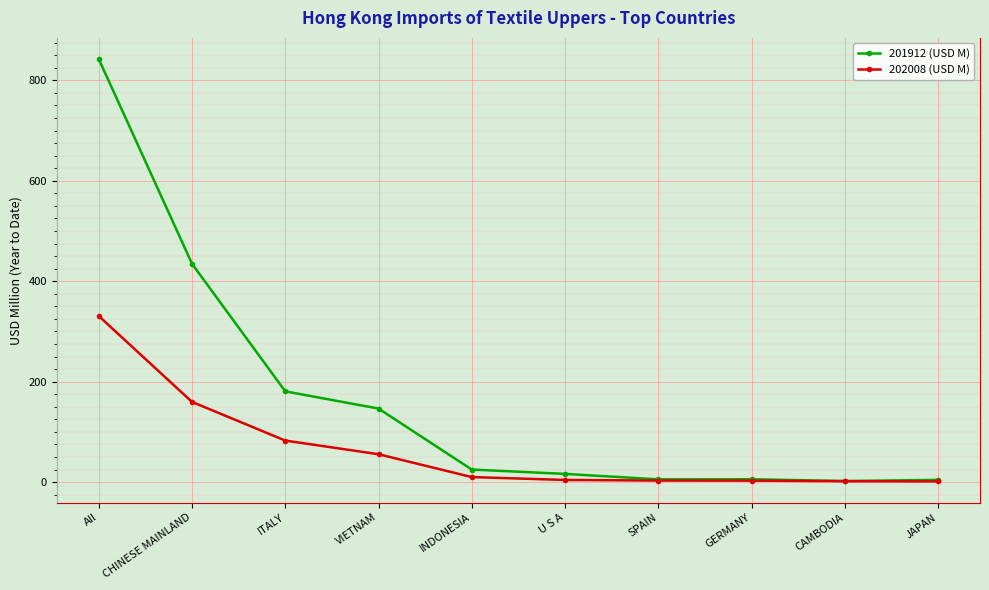

What is the value of the 201912 (USD M) point at the 2nd from the left?

434.9